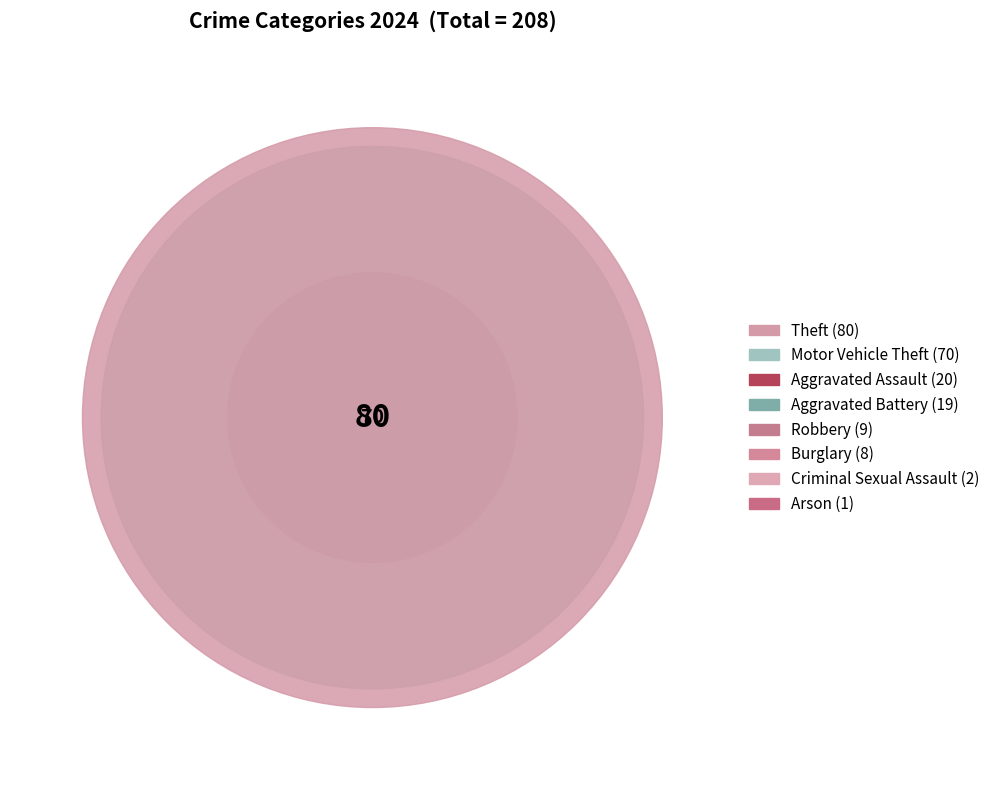

What percentage do Robbery and Arson together represent?

4.8%